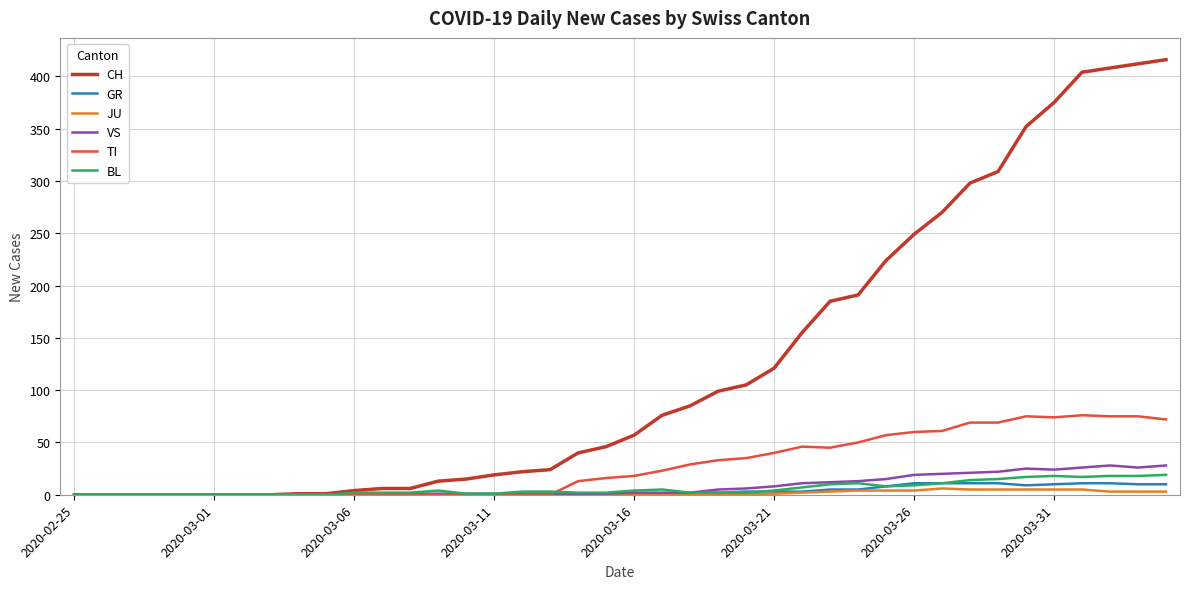

What is the greatest value displayed?

416